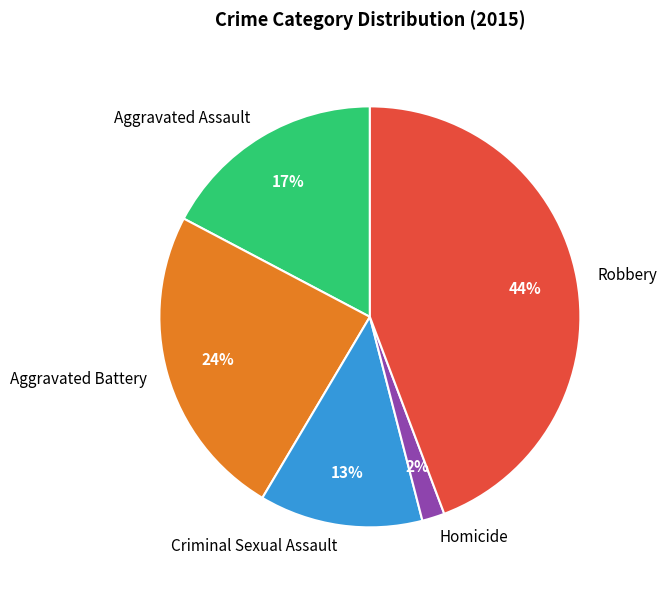

To the nearest percent, what is the combined percentage of Criminal Sexual Assault and Robbery?

57%